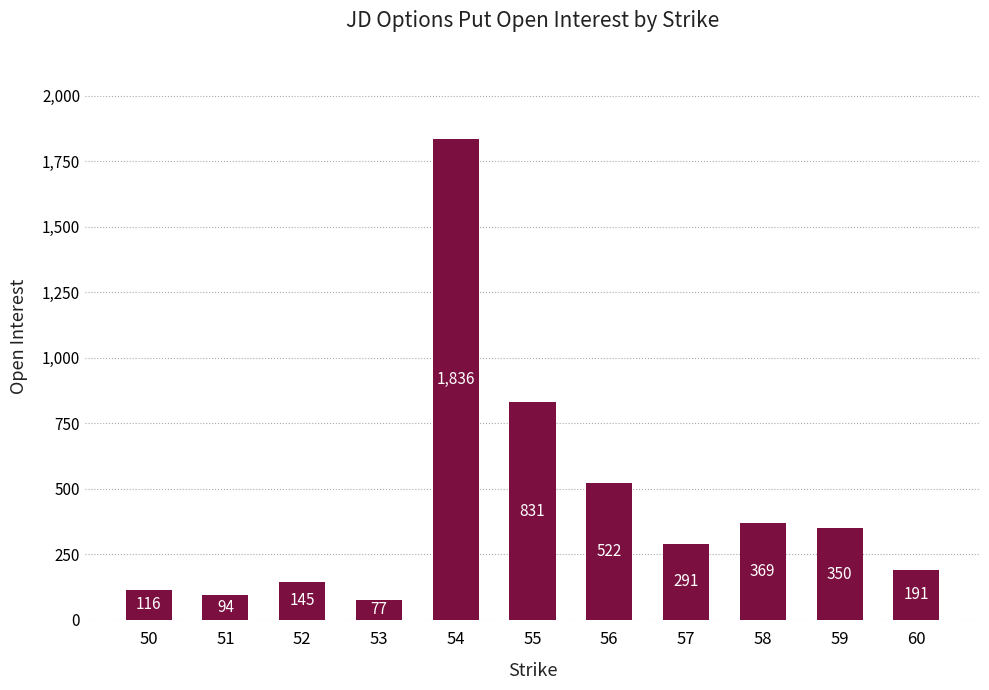

Are the bars horizontal?

No